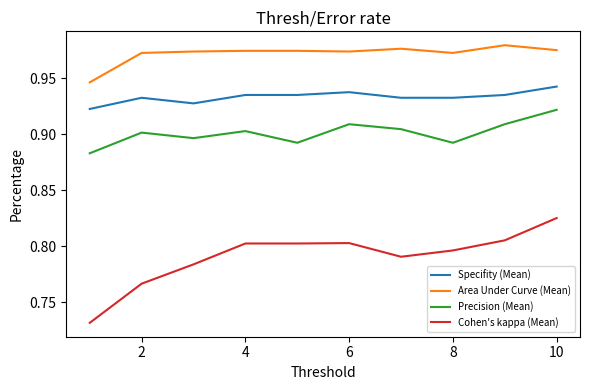

True or false: Precision (Mean) and Specifity (Mean) intersect in this chart.

False